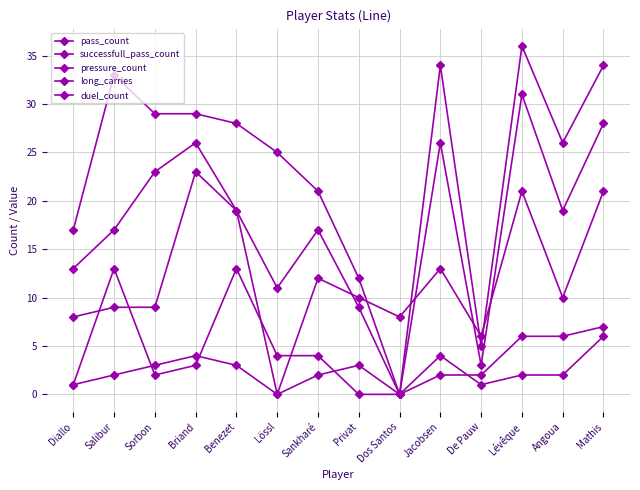

How many values in the long_carries series are below 3?

7